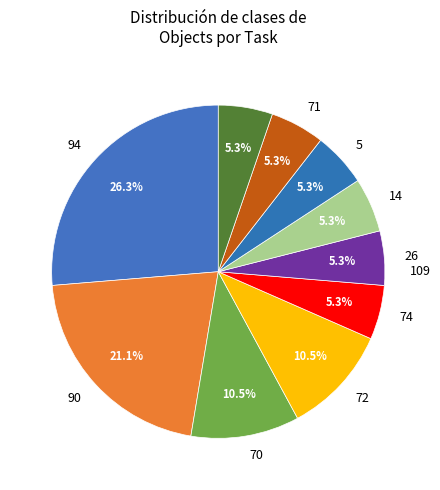

What percentage is the 26 slice, to the nearest percent?

5%